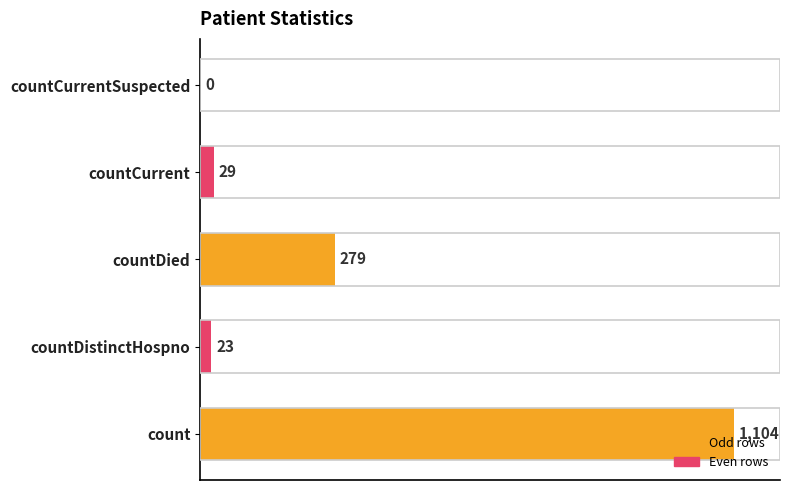

True or false: the data shows -643 at countCurrentSuspected.

False